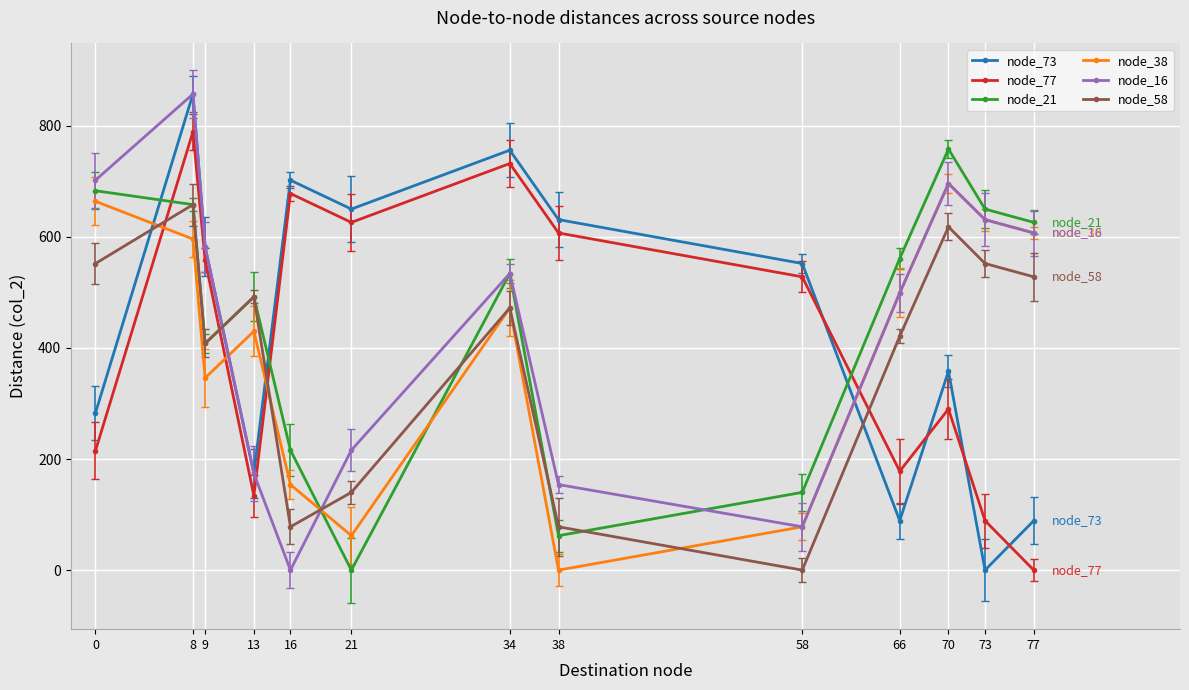

Read the node_38 value at 66, to the nearest 50.

500